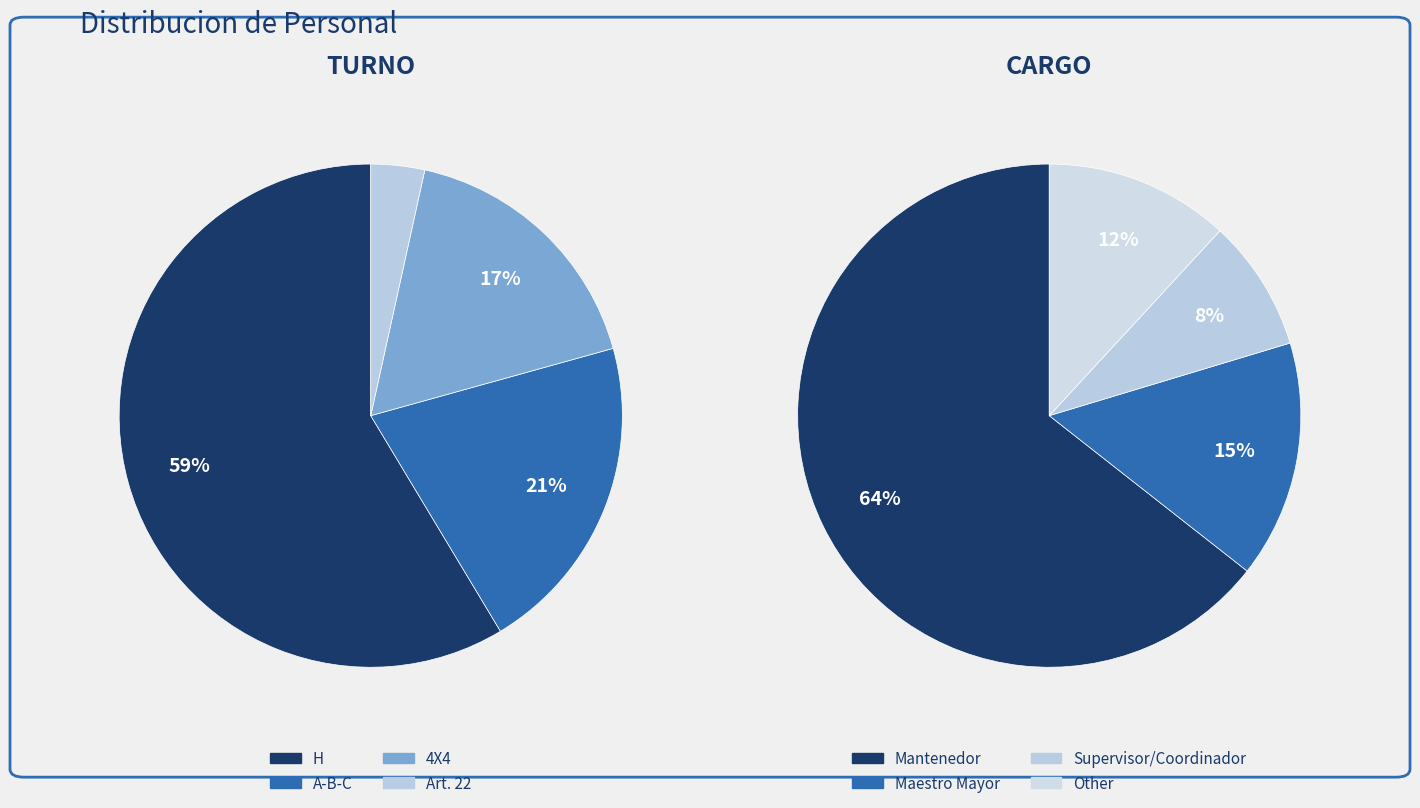

True or false: 2 accounts for 12% of the total.

False